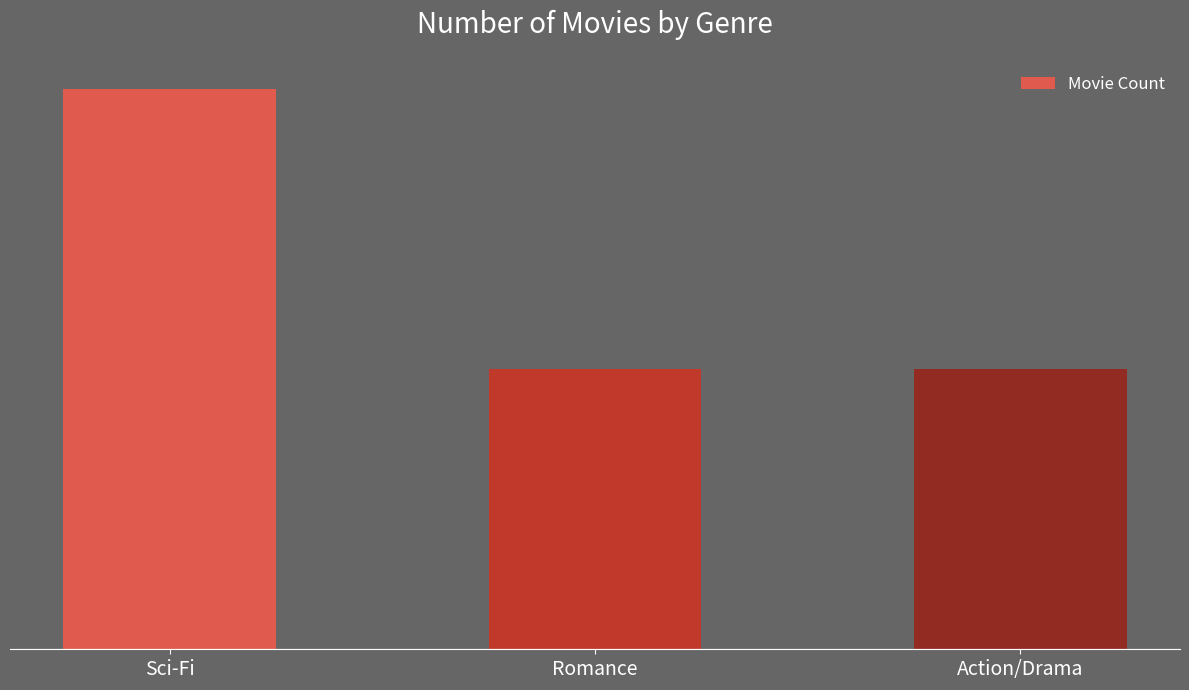

What value does the data have at Sci-Fi?

2